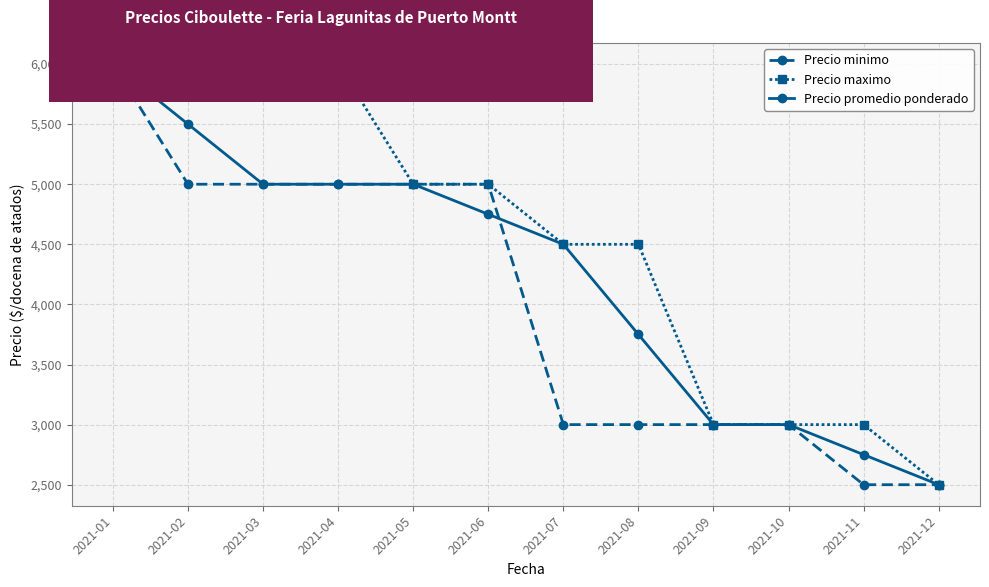

Rank the series by their average value, from lowest to highest.

Precio minimo, Precio promedio ponderado, Precio maximo